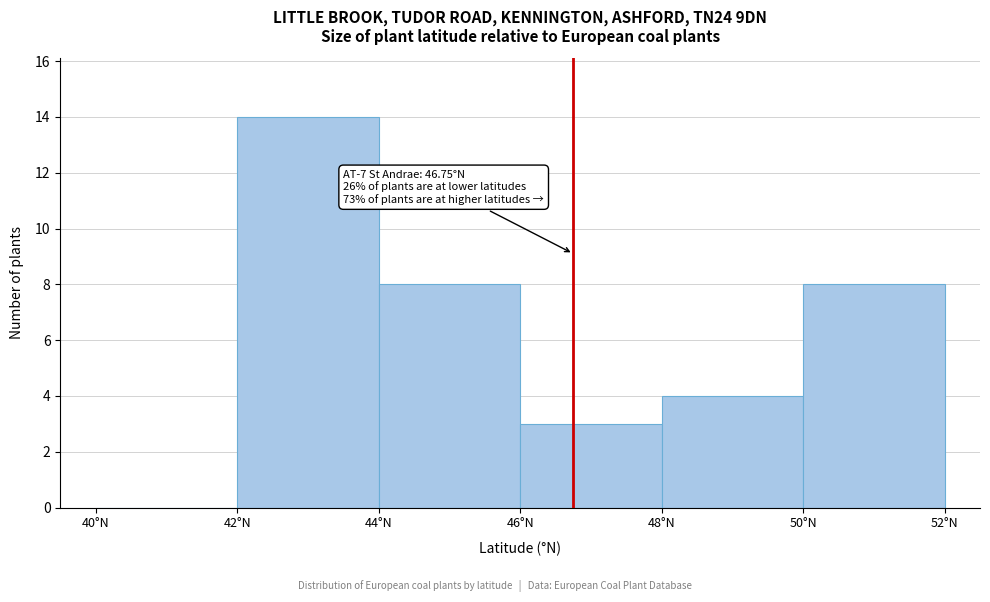

Over which range of the x-axis is the bar tallest?

42 to 44